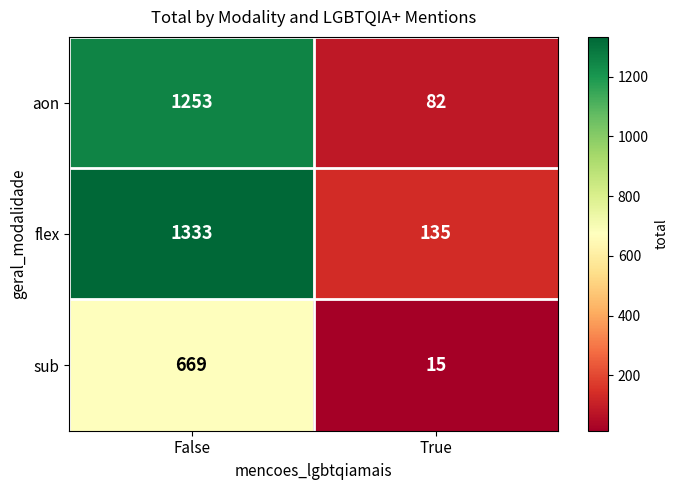

Which series has the largest total across all categories?

flex